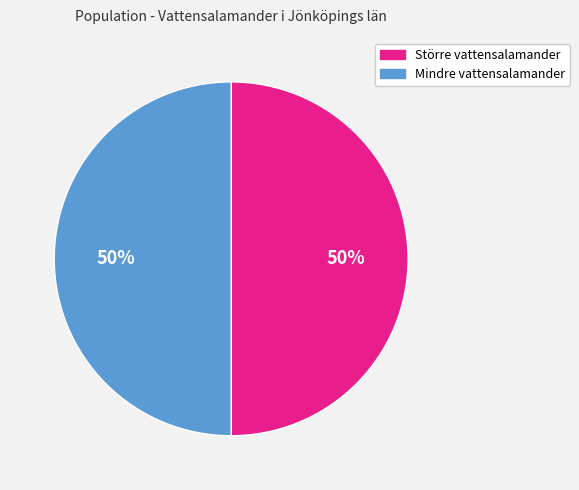

Do Större vattensalamander and Mindre vattensalamander together represent more than half of the pie?

Yes